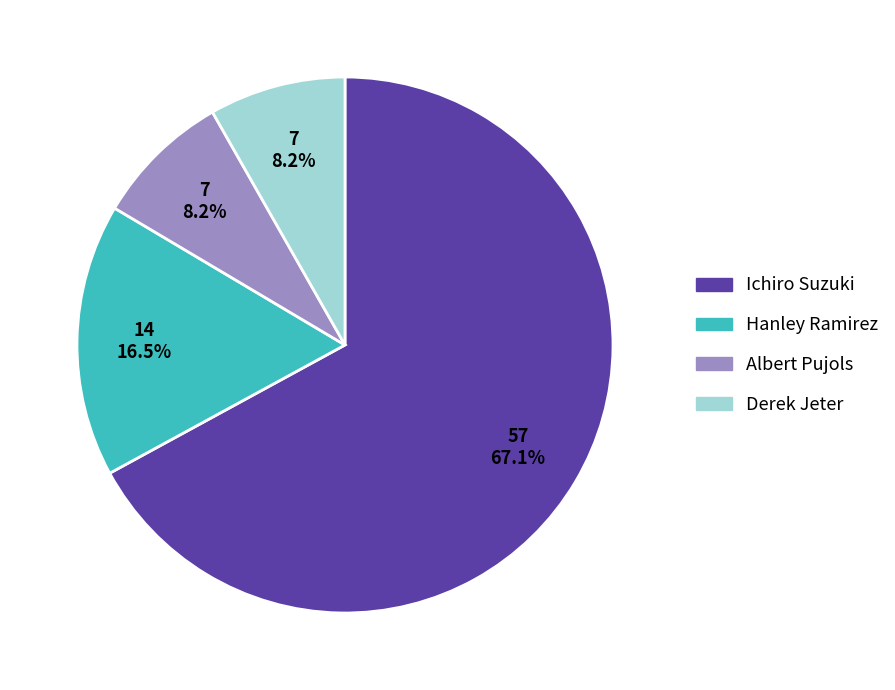

Count the number of slices in the pie.

4